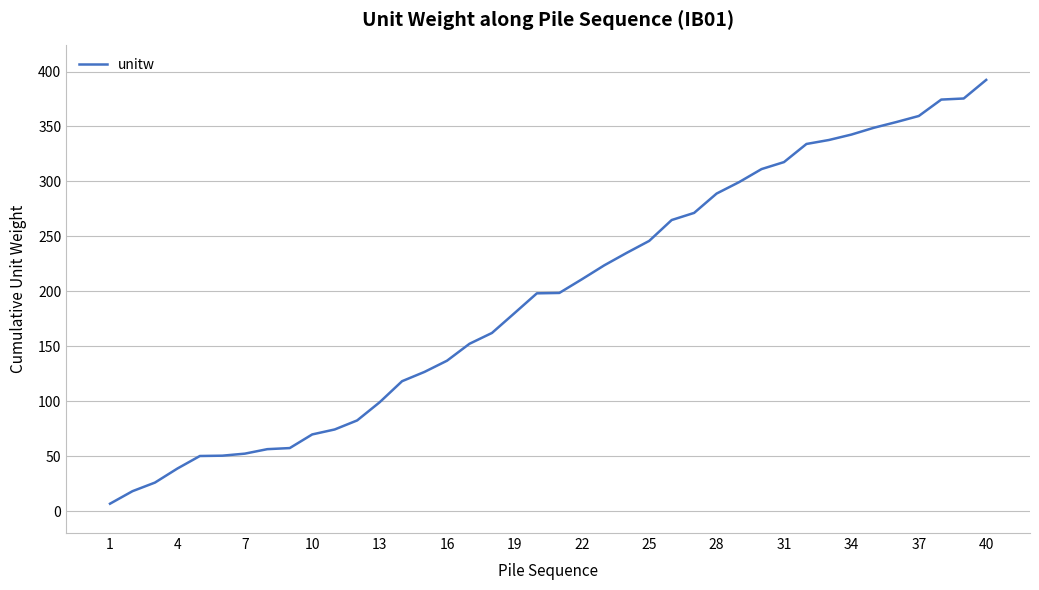

The value at 7 is 52.2. True or false?

True